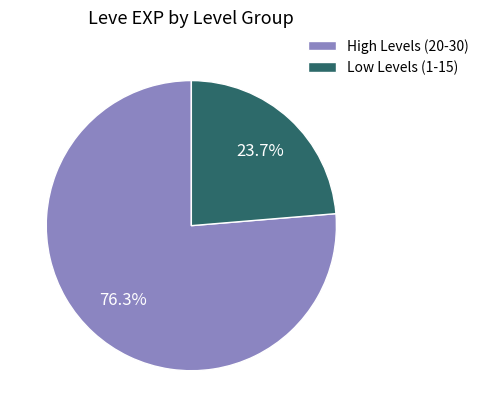

What is the smallest slice in the pie chart?

Low Levels (1-15)